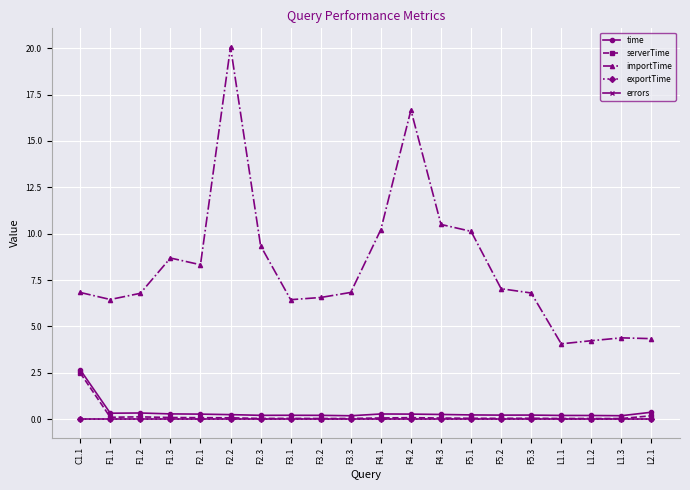

Is the value of importTime at F2.2 greater than the value of exportTime at F2.3?

Yes